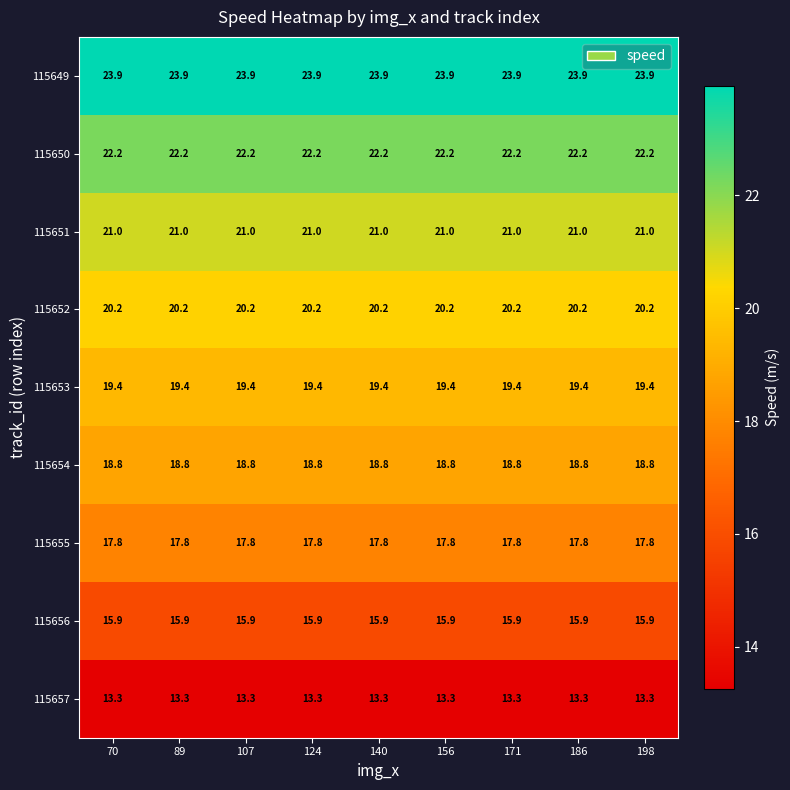

What is the minimum value for 115654?

18.8